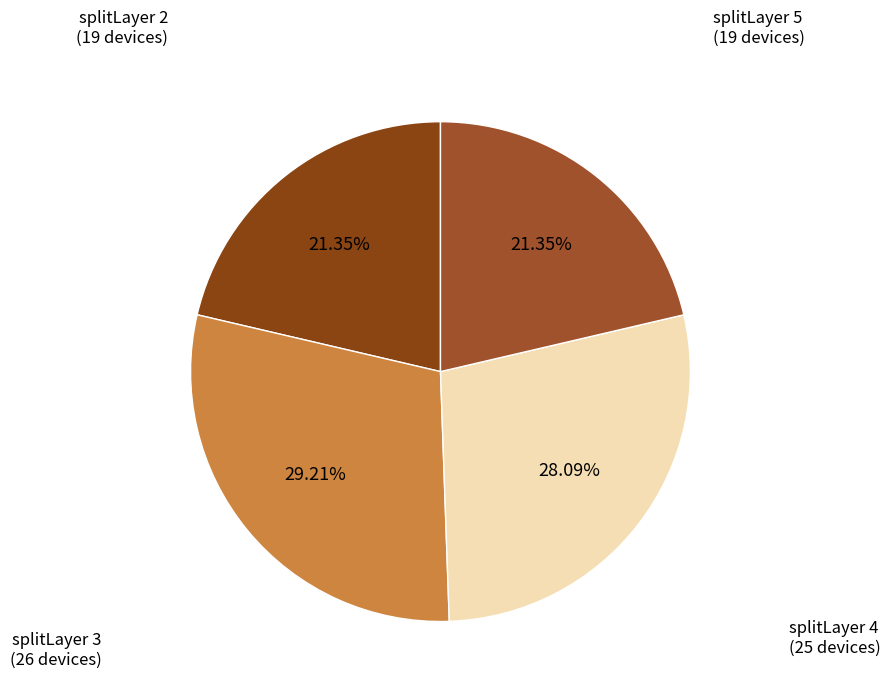

Which has a higher value, splitLayer 5 (19 devices) or splitLayer 3 (26 devices)?

splitLayer 3 (26 devices)